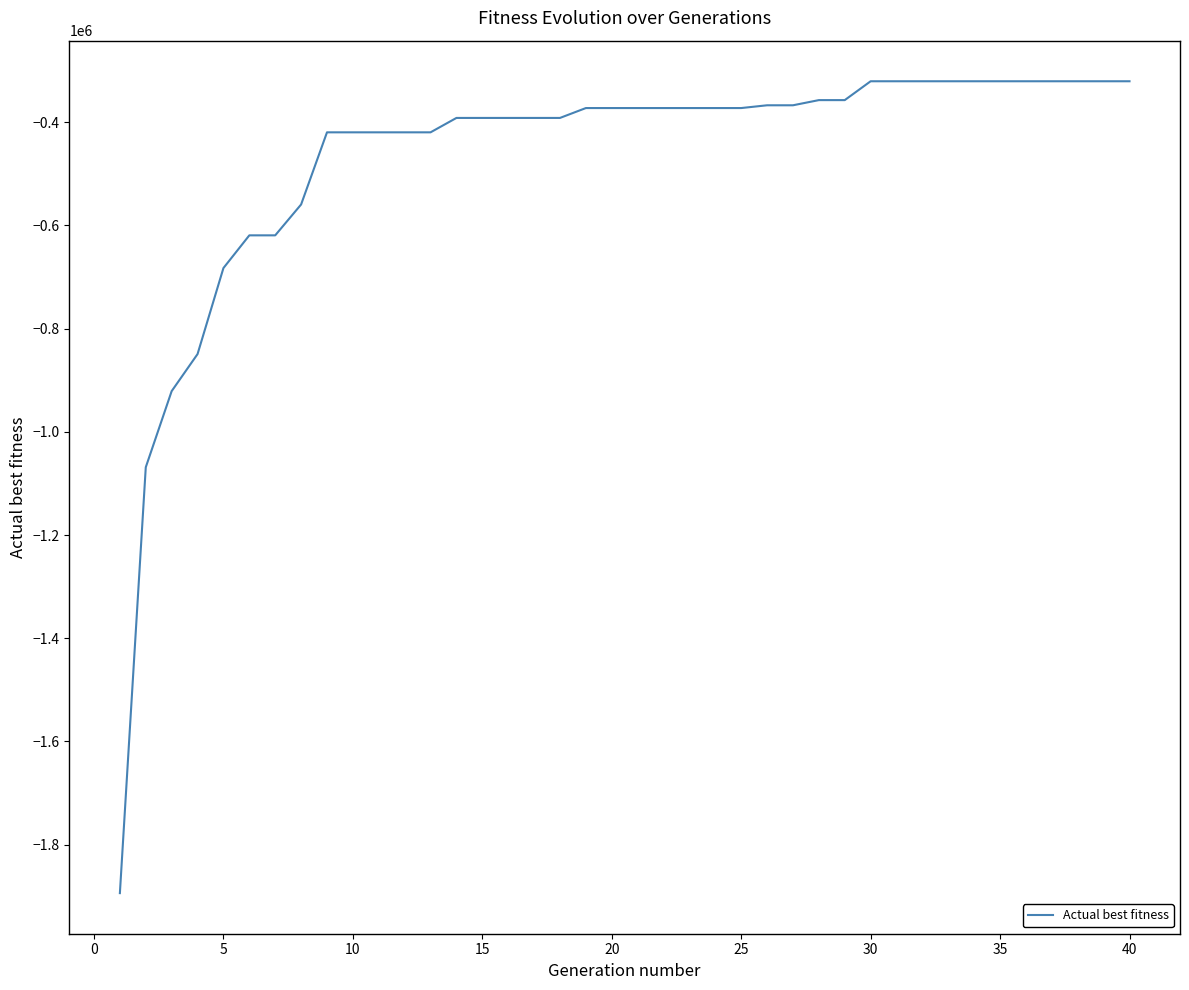

What is the difference between the maximum and minimum values?

1573257